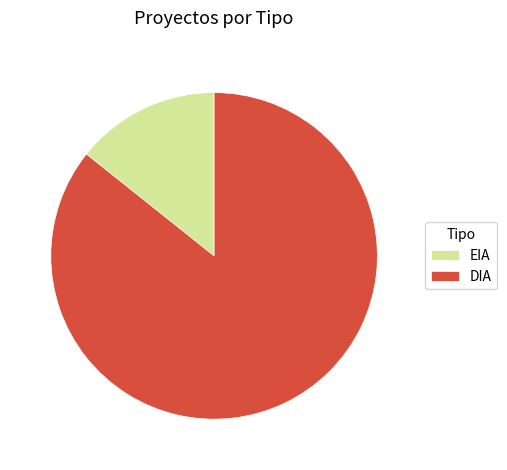

Which category accounts for the majority?

DIA